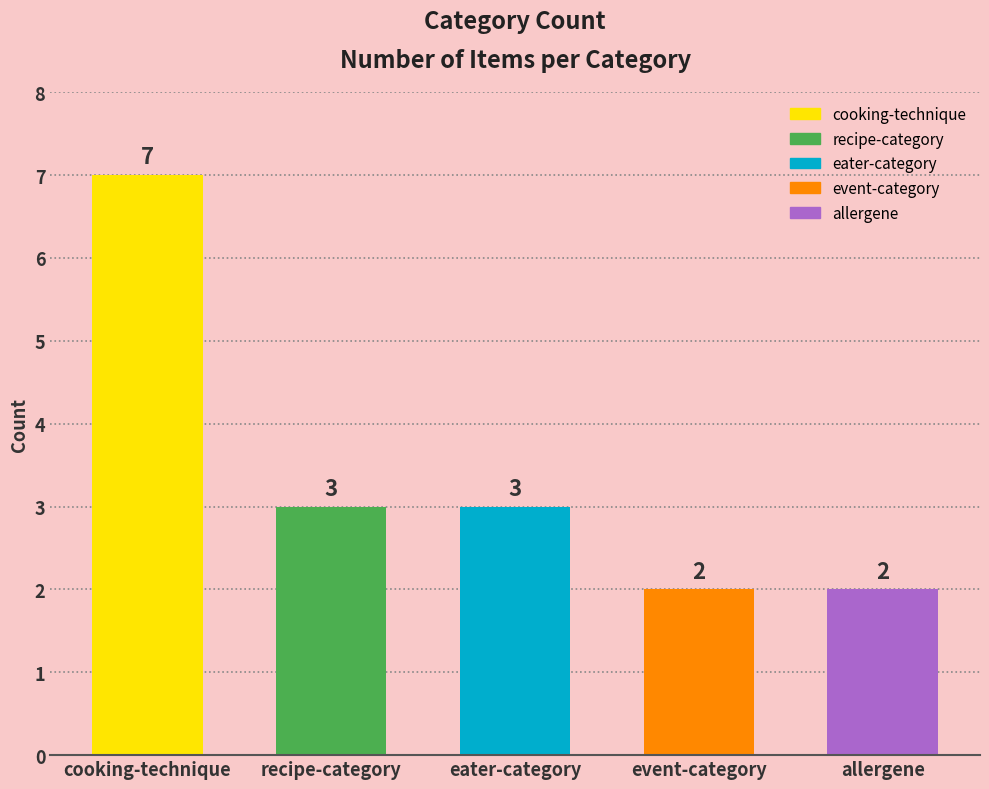

True or false: the data shows 3 at recipe-category.

True